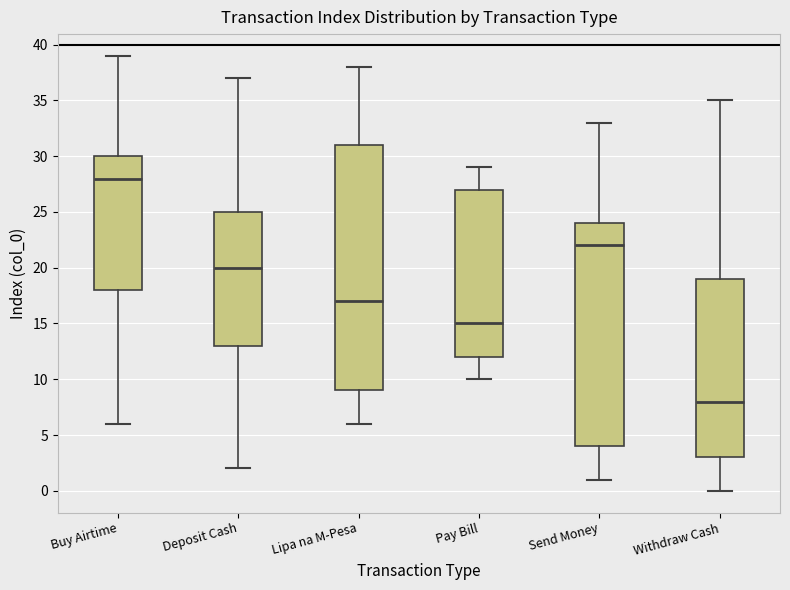

Which box is the tallest, from its lower edge to its upper edge?

Lipa na M-Pesa